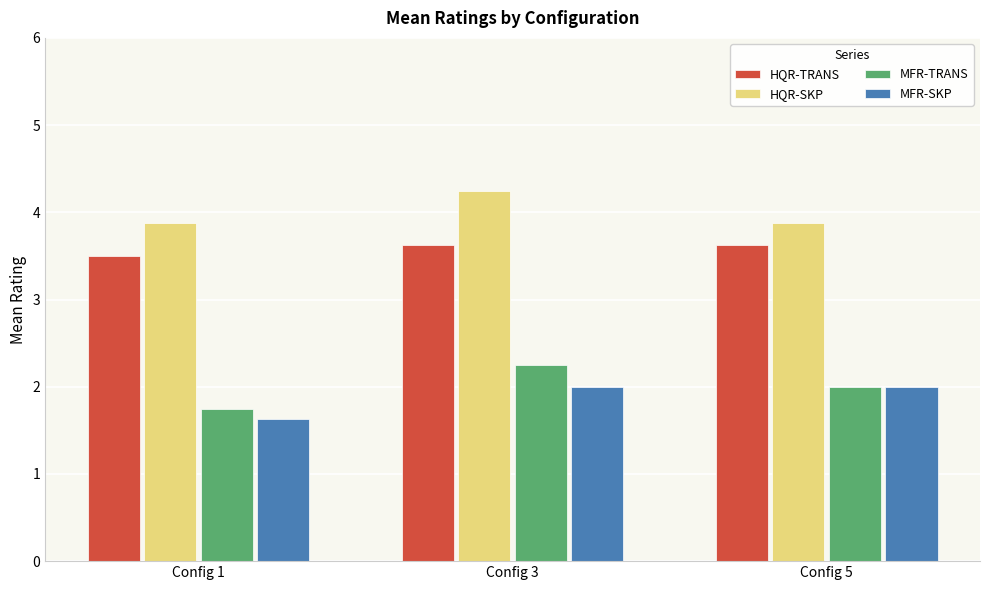

How many values in the MFR-TRANS series are below 2?

1